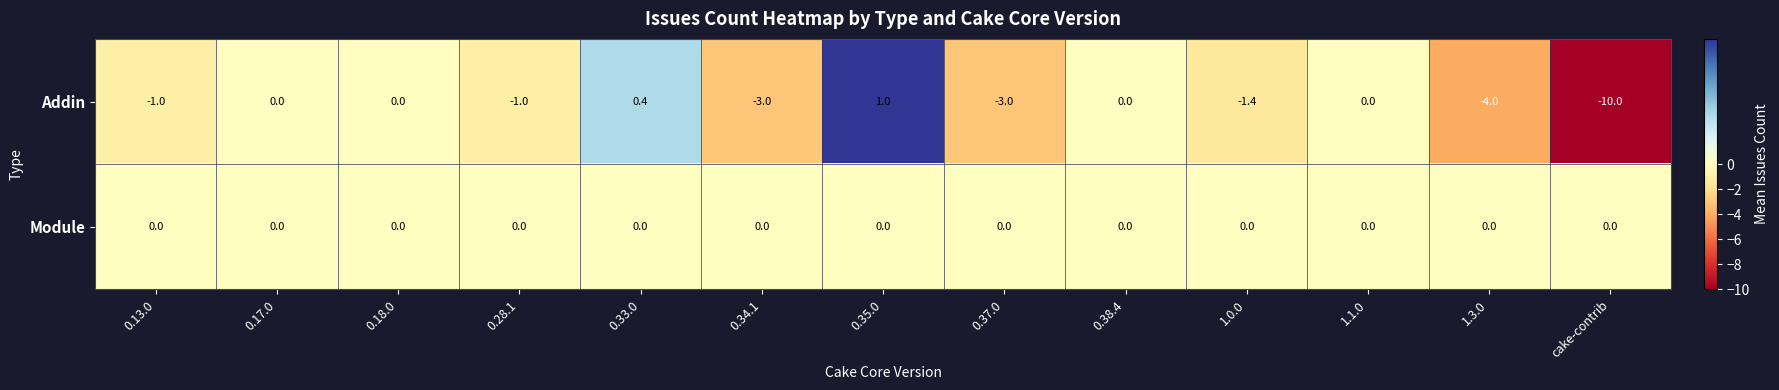

The Module series shows 0.0 at 0.18.0. True or false?

True